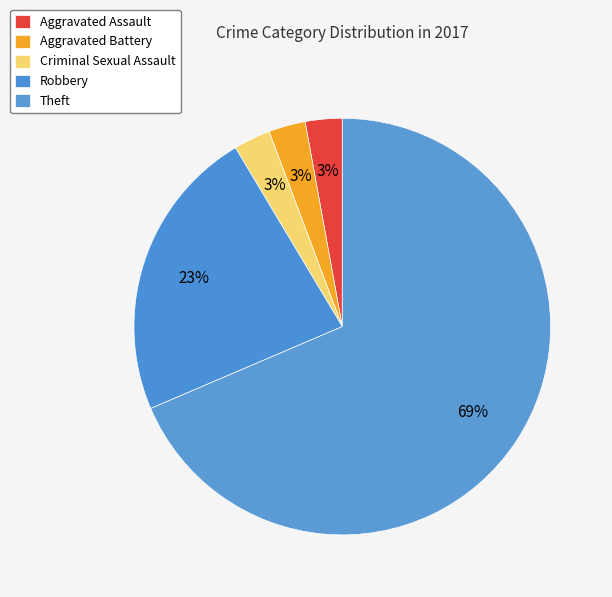

What is the largest slice in the pie chart?

Theft